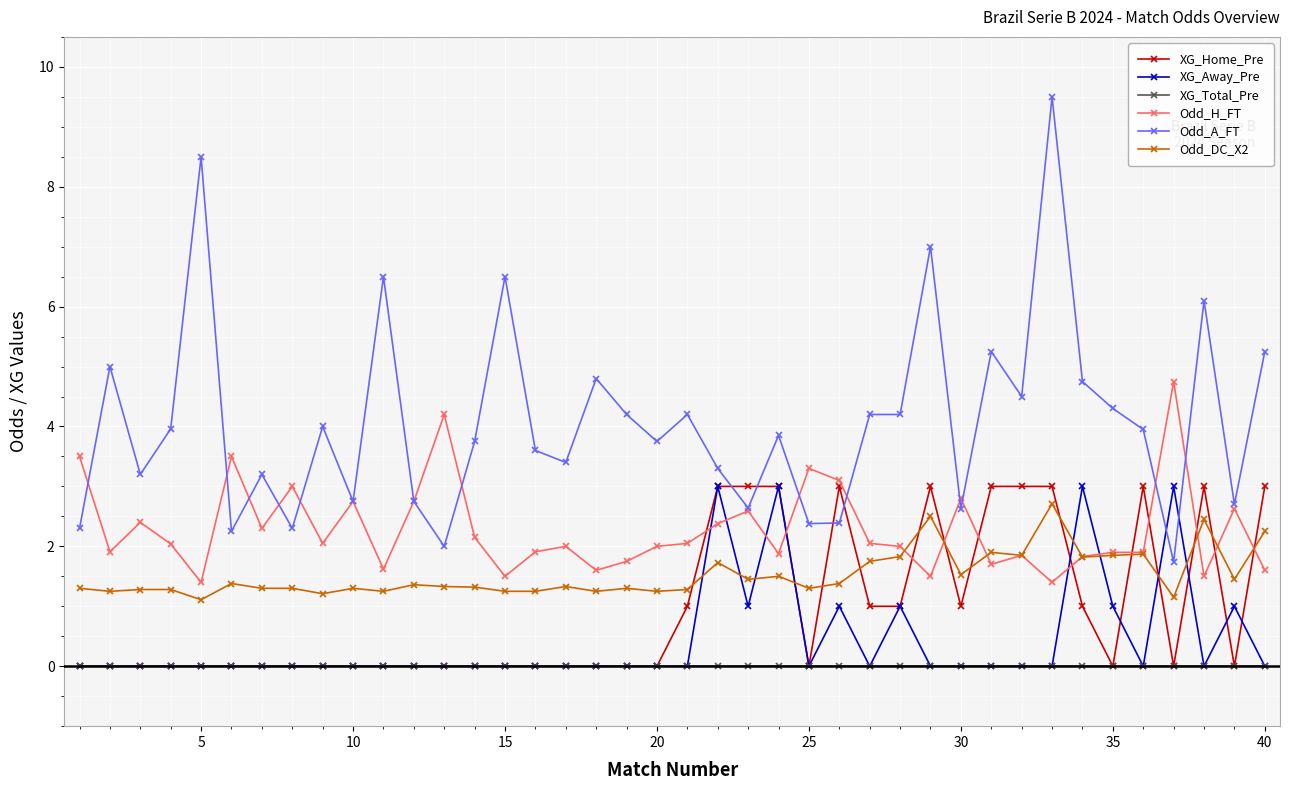

Which series has the largest total across all categories?

Odd_A_FT